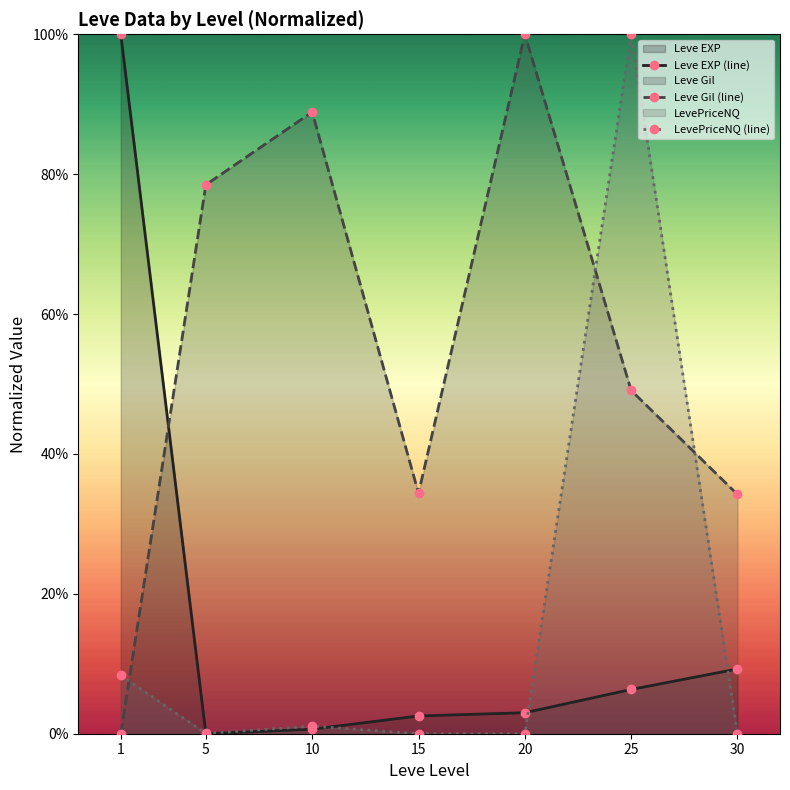

Which series ends up on top after the final intersection of LevePriceNQ (line) and Leve Gil (line)?

Leve Gil (line)